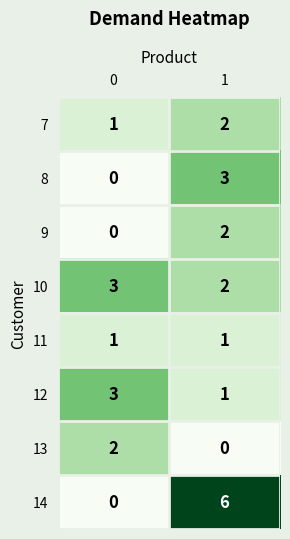

What is the difference between the maximum and minimum values in the 8 series?

3